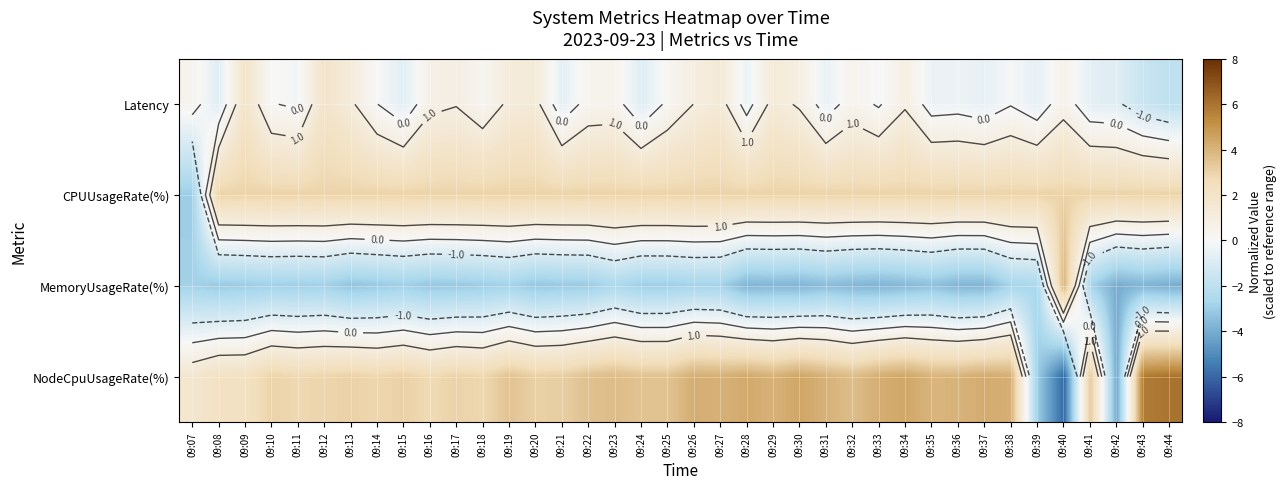

What is the difference between the second highest and minimum values in the NodeCpuUsageRate(%) series?

11.8